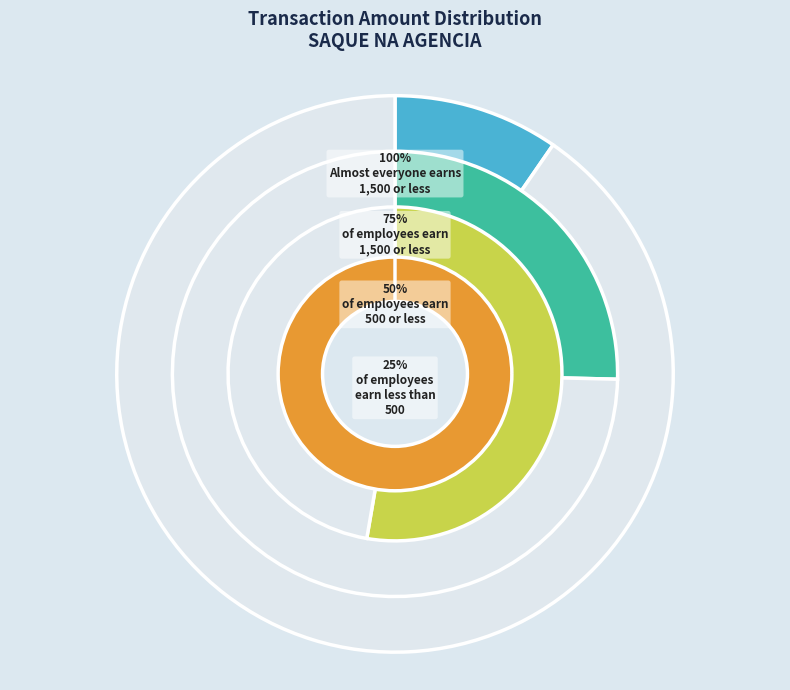

Which slice is the largest?

3